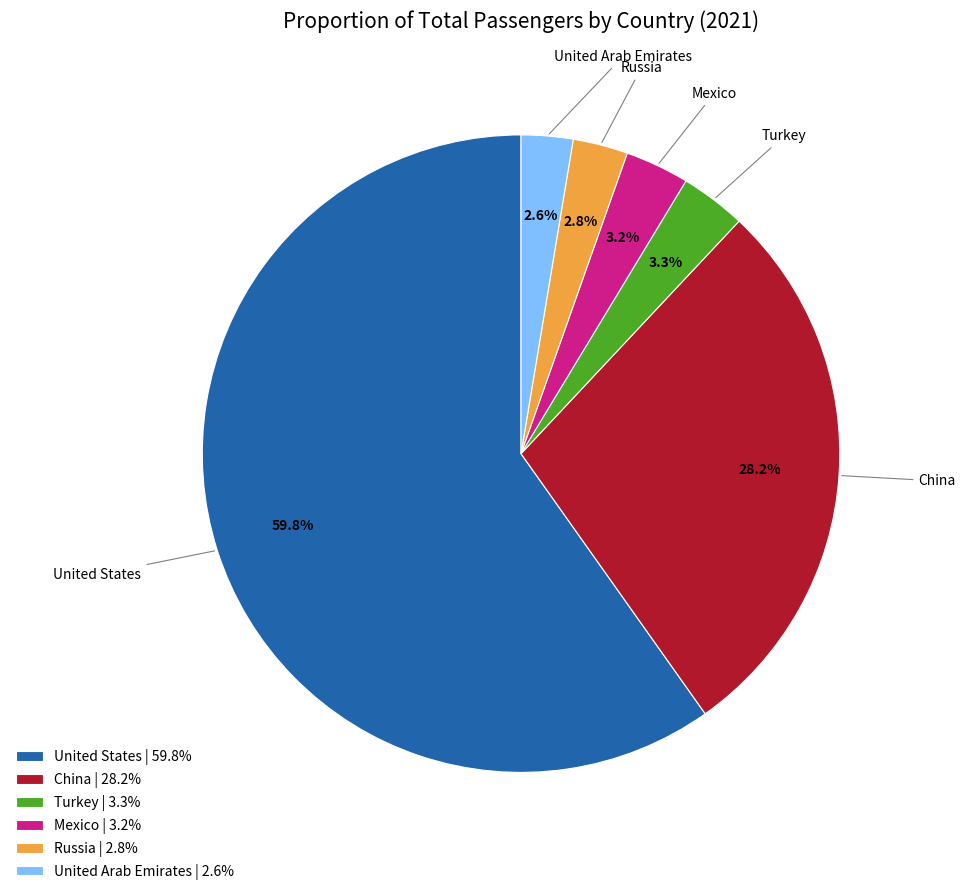

The United Arab Emirates slice represents 3% of the pie. True or false?

True